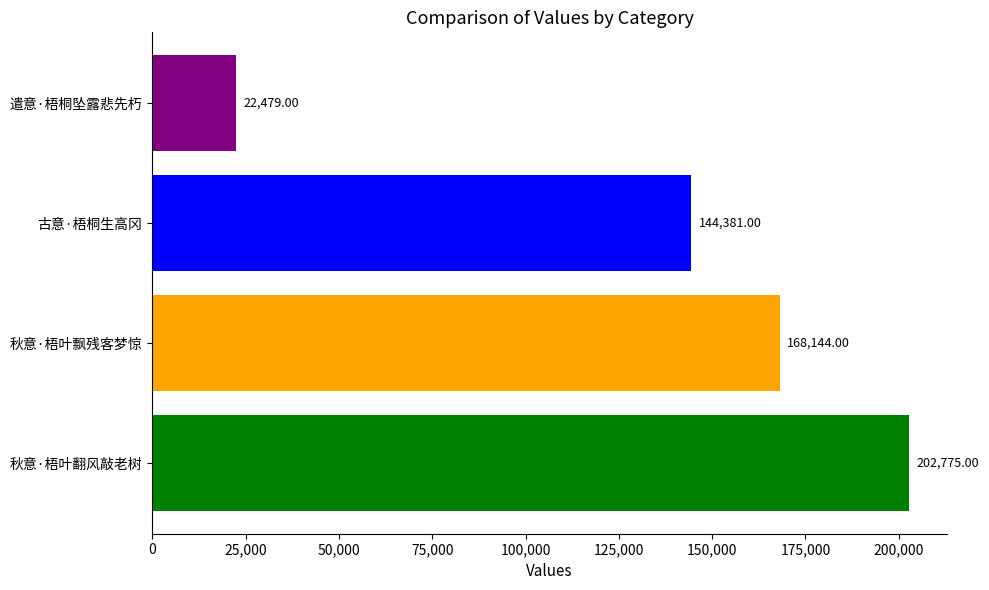

What is the greatest value displayed?

202775